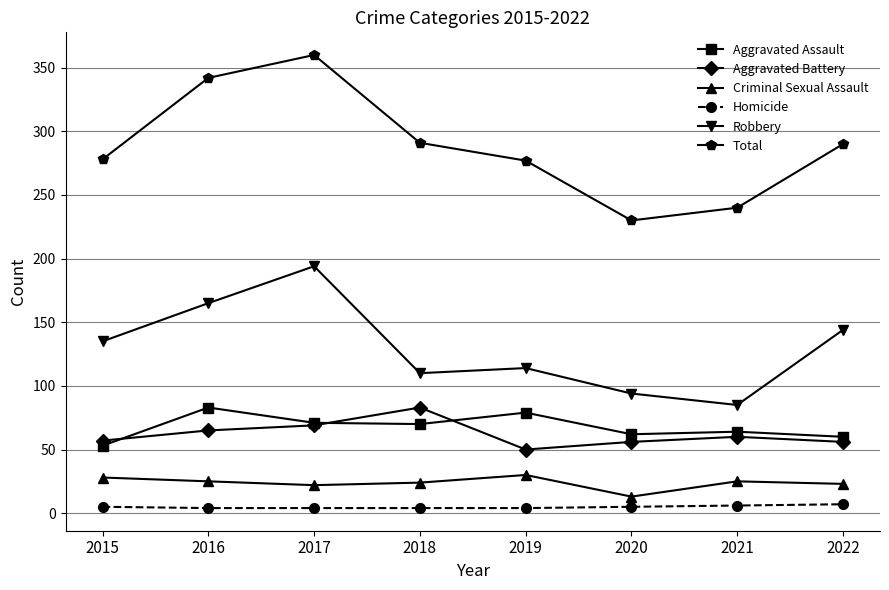

Which category has the highest value across all series?

2017